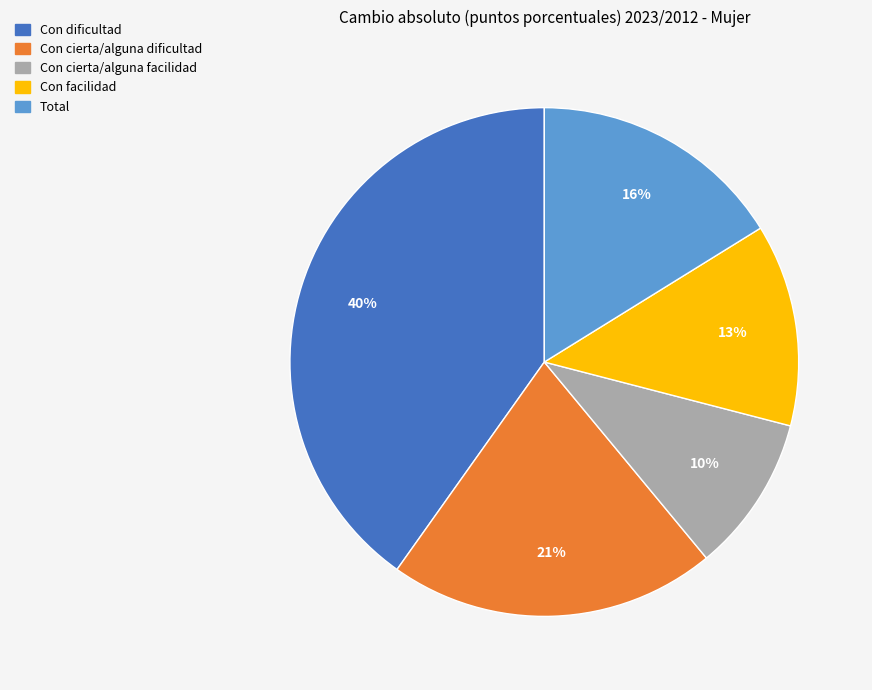

Which has a higher value, Con cierta/alguna dificultad or Con facilidad?

Con cierta/alguna dificultad